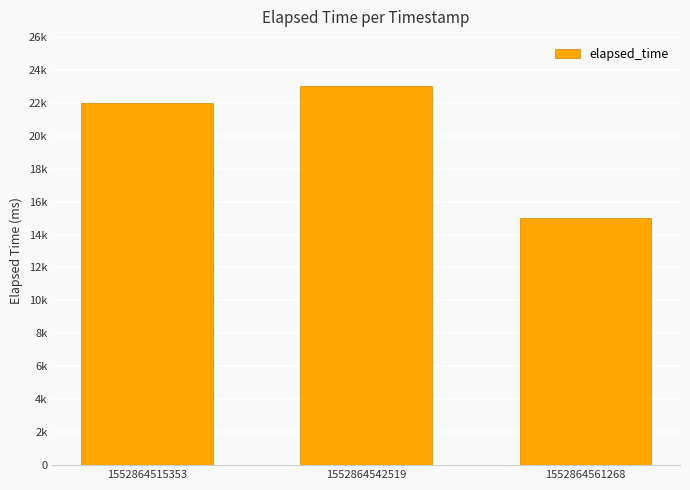

Are the bars horizontal?

No